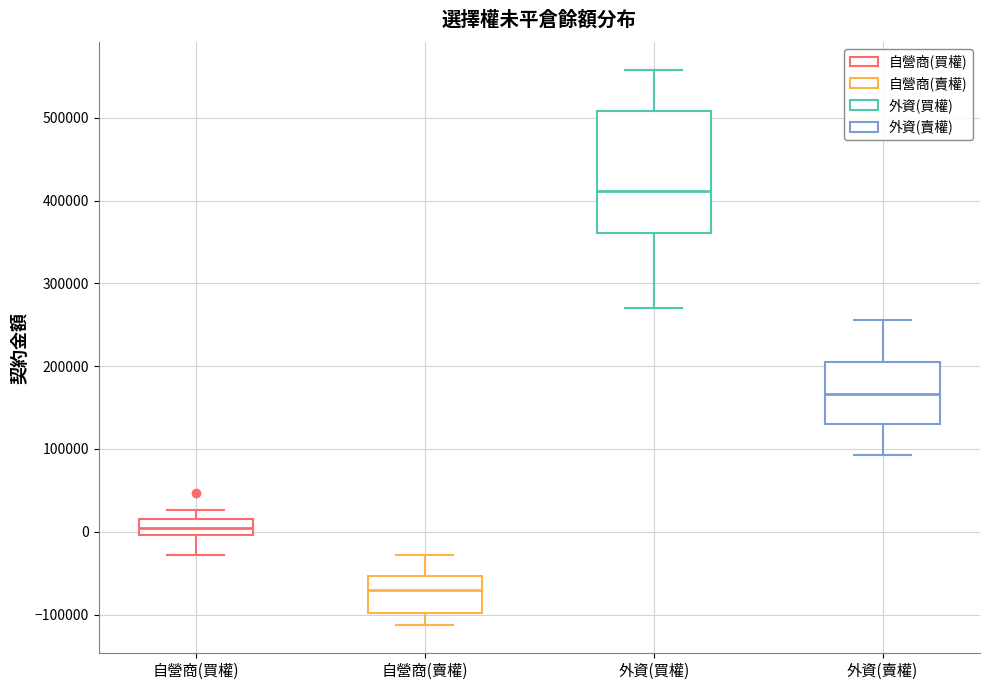

Which box has the lowest median line?

自營商(賣權)